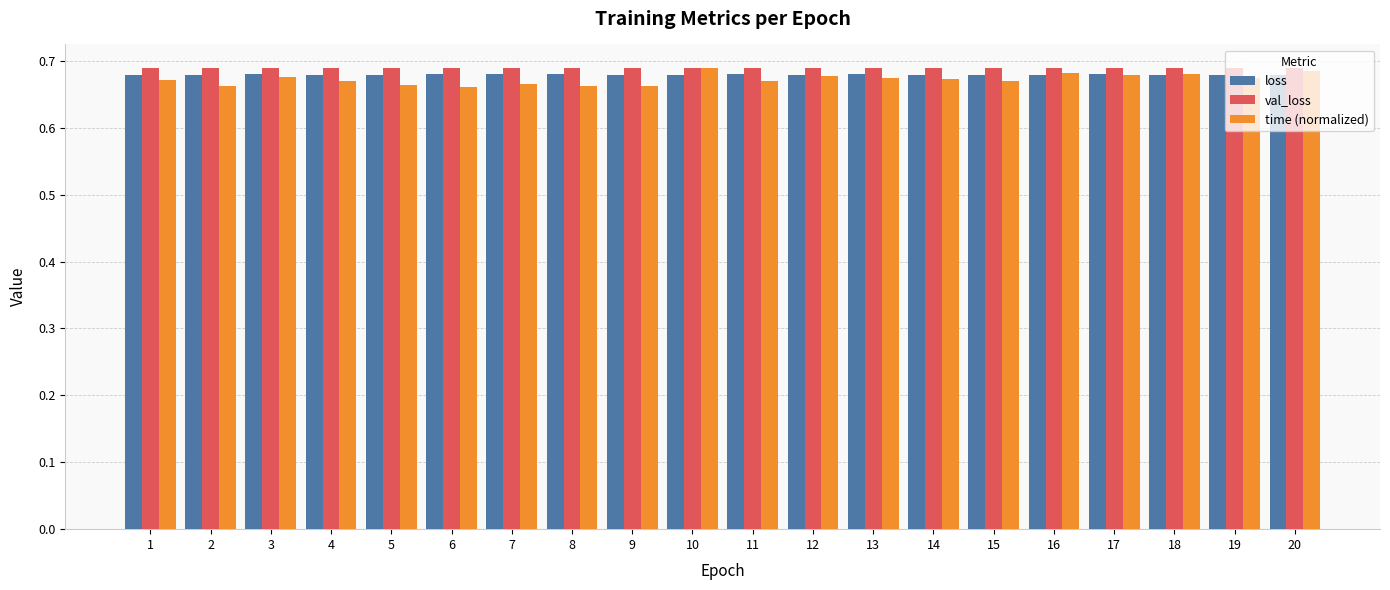

At how many categories does at least one series exceed 0?

20